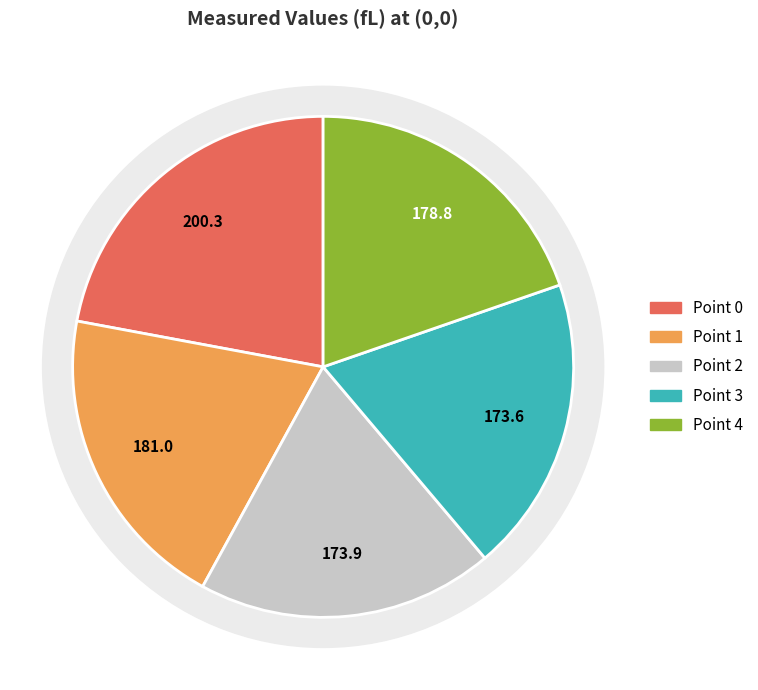

True or false: Point 0 accounts for 7% of the total.

False